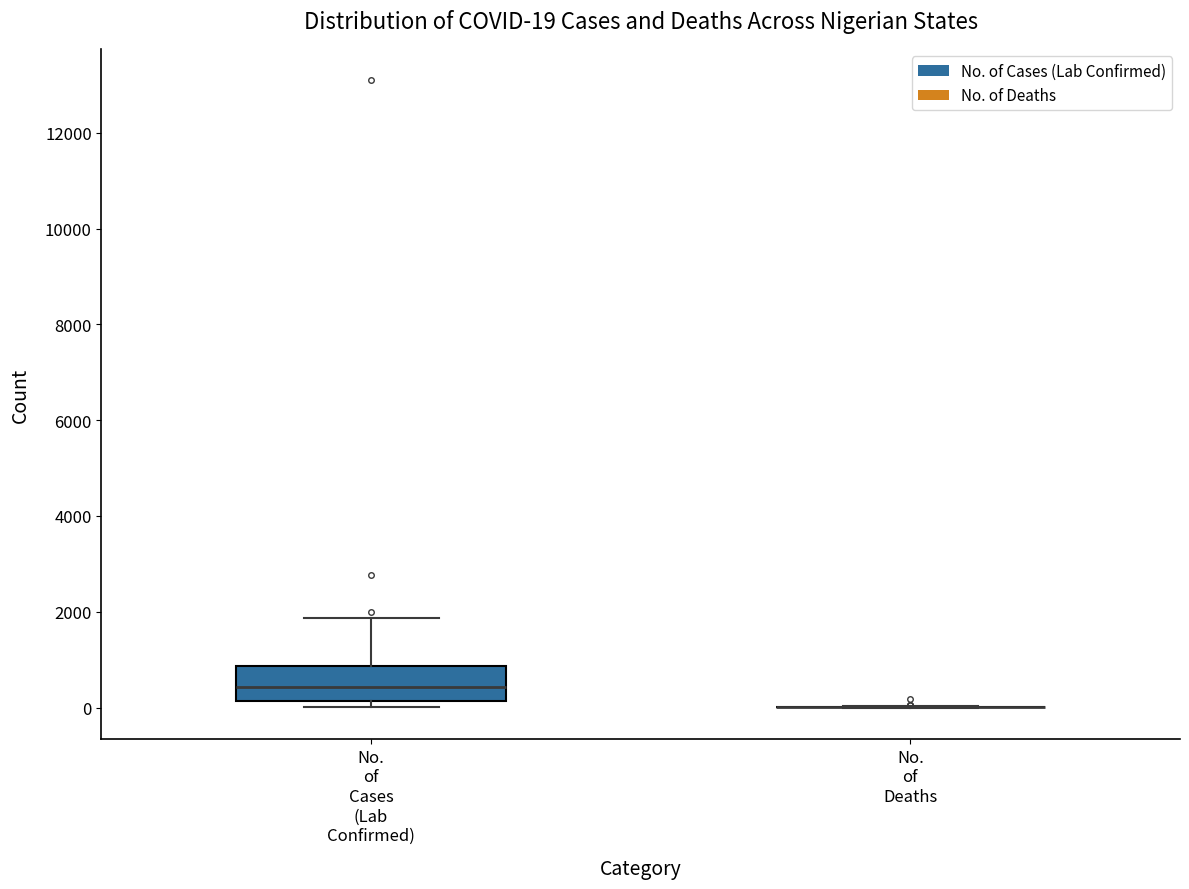

Which box is the tallest, from its lower edge to its upper edge?

No. of Cases (Lab Confirmed)